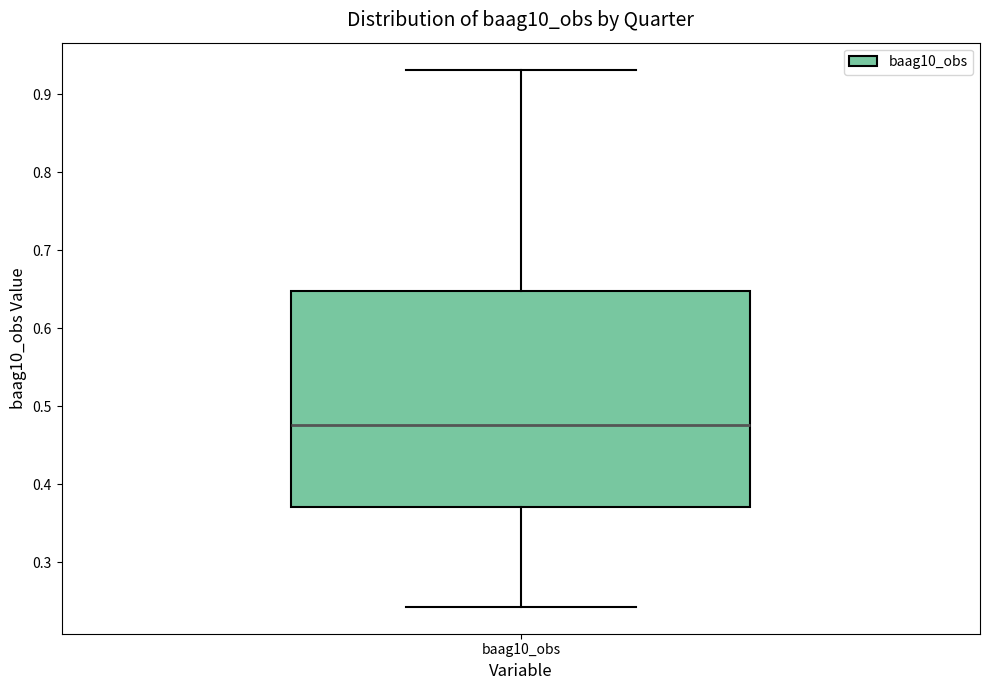

Where is the lower edge of the box for baag10_obs on the y-axis? The values are not printed on the chart, so give them approximately, as read against the axis.

0.37